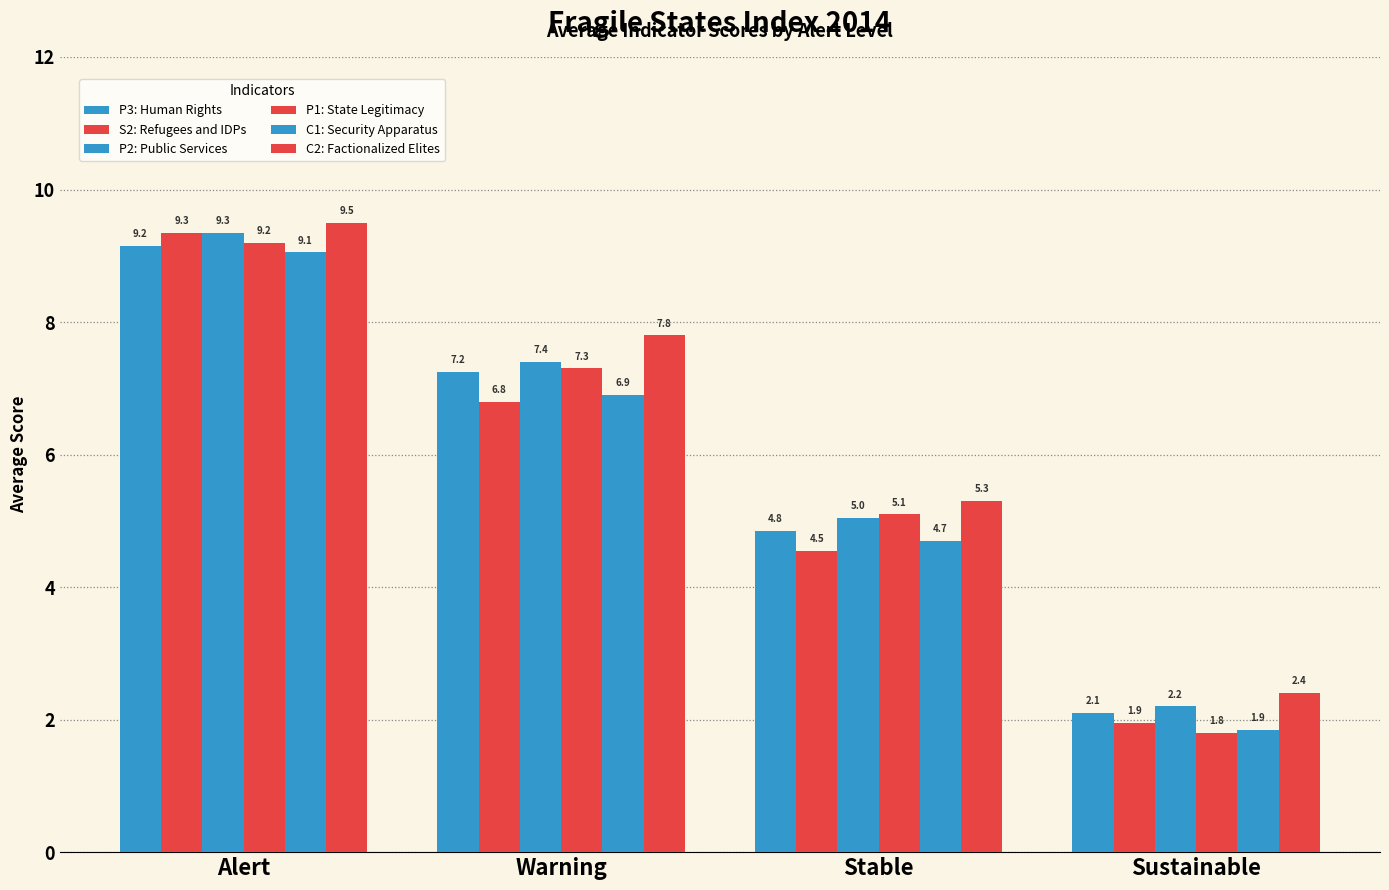

At which label does C2: Factionalized Elites first exceed 7?

Alert